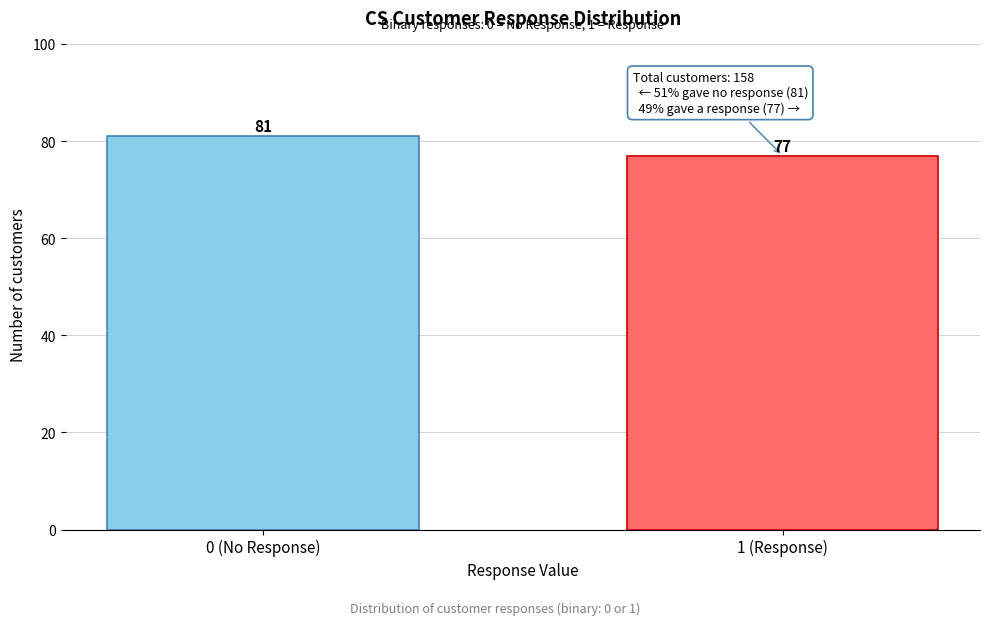

Reading right to left, what are all the values shown in this chart?

1 (Response)=77	0 (No Response)=81